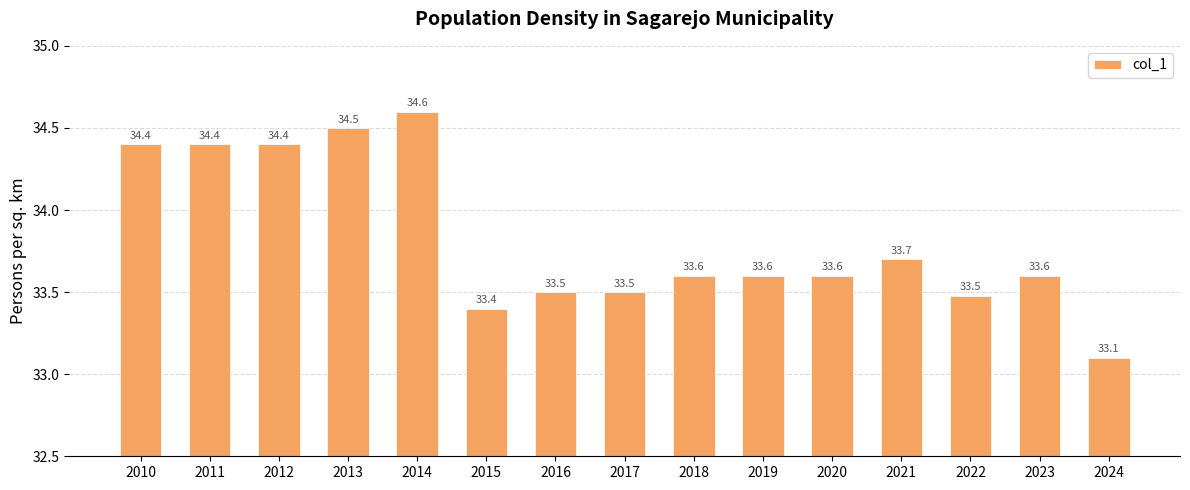

What is the value of the 2nd bar from the left?

34.4